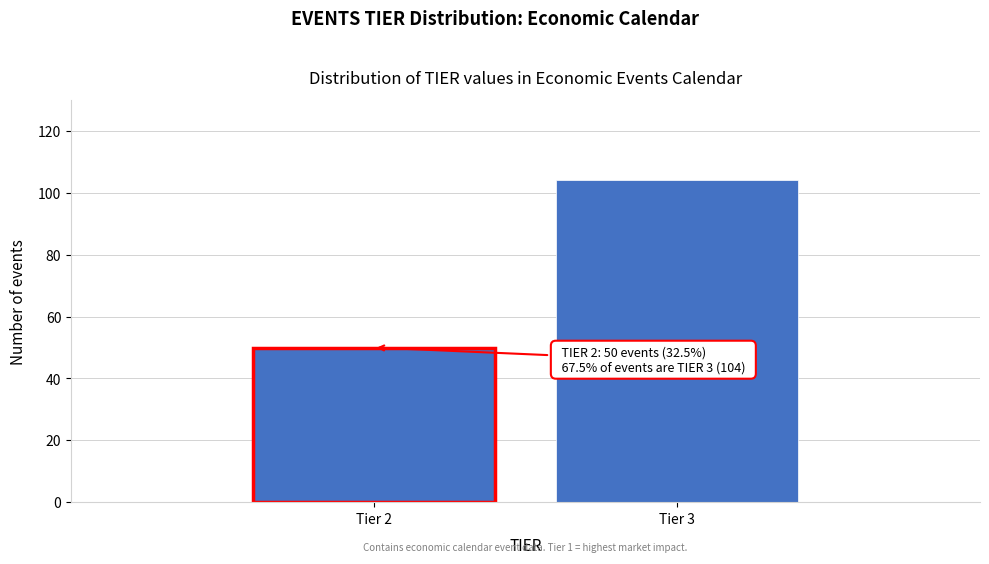

Reading left to right, what are all the values shown in this chart?

50	104